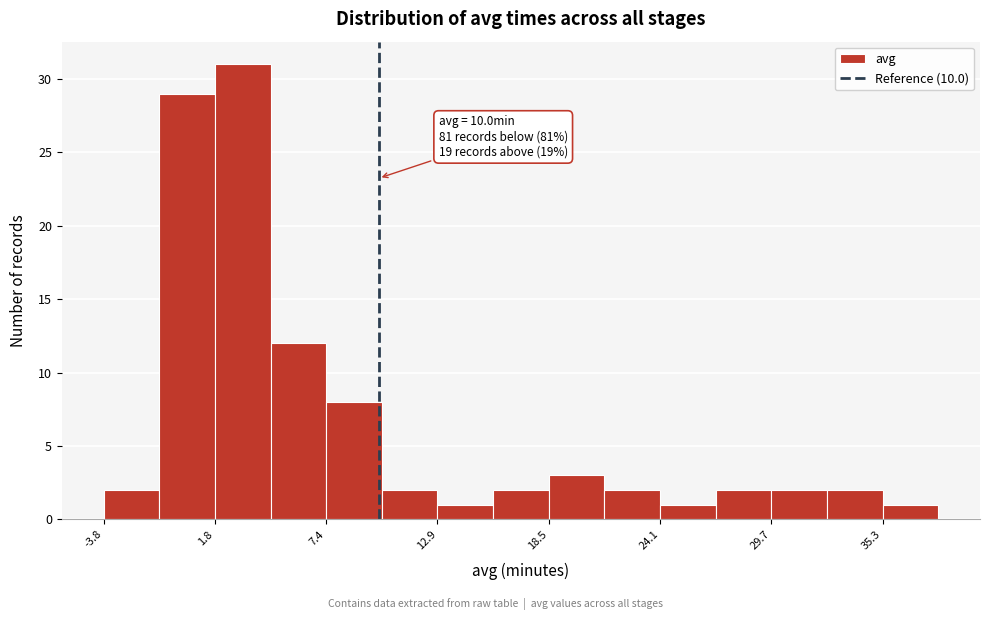

Read against the x-axis, roughly where is the centre of the tallest bar?

3